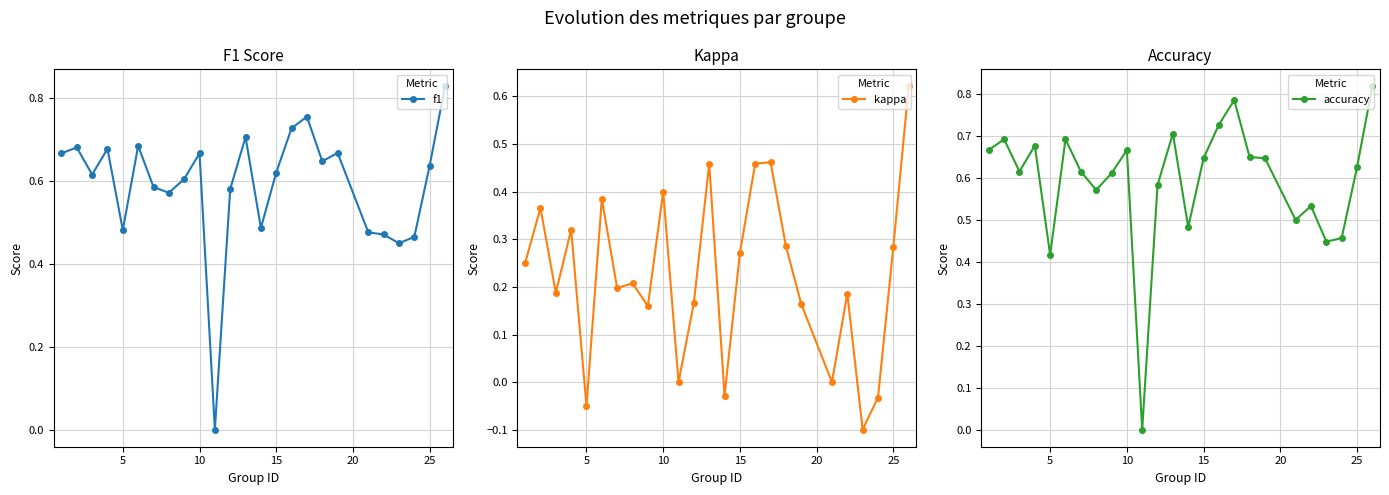

Rank the series by their maximum value, from highest to lowest.

f1, accuracy, kappa